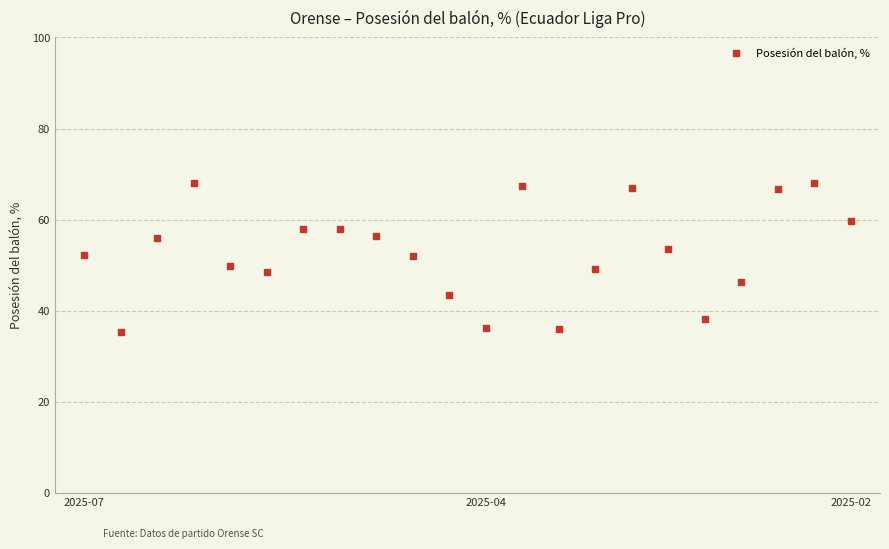

How many values are below 53?

11